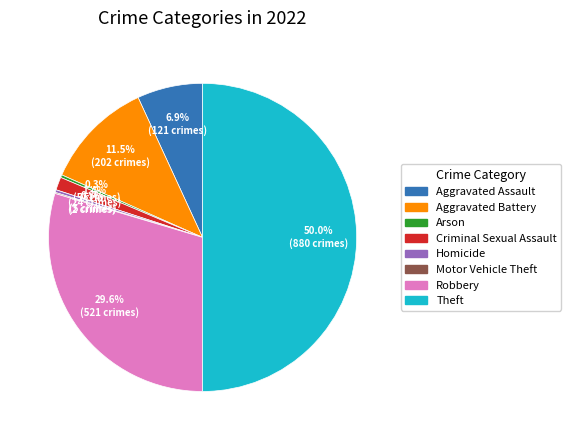

Which category has the biggest portion of the pie?

Theft